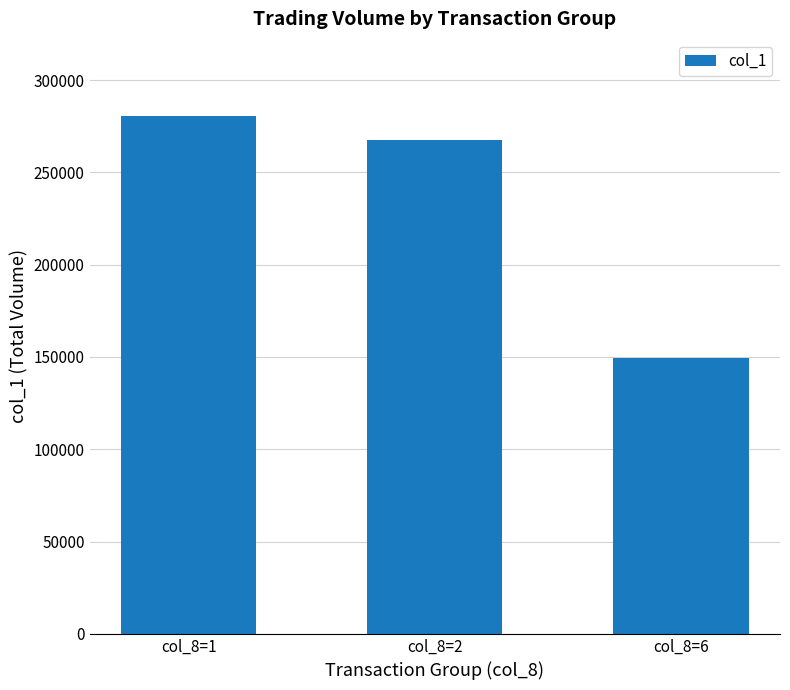

The value at col_8=2 is 55577. True or false?

False